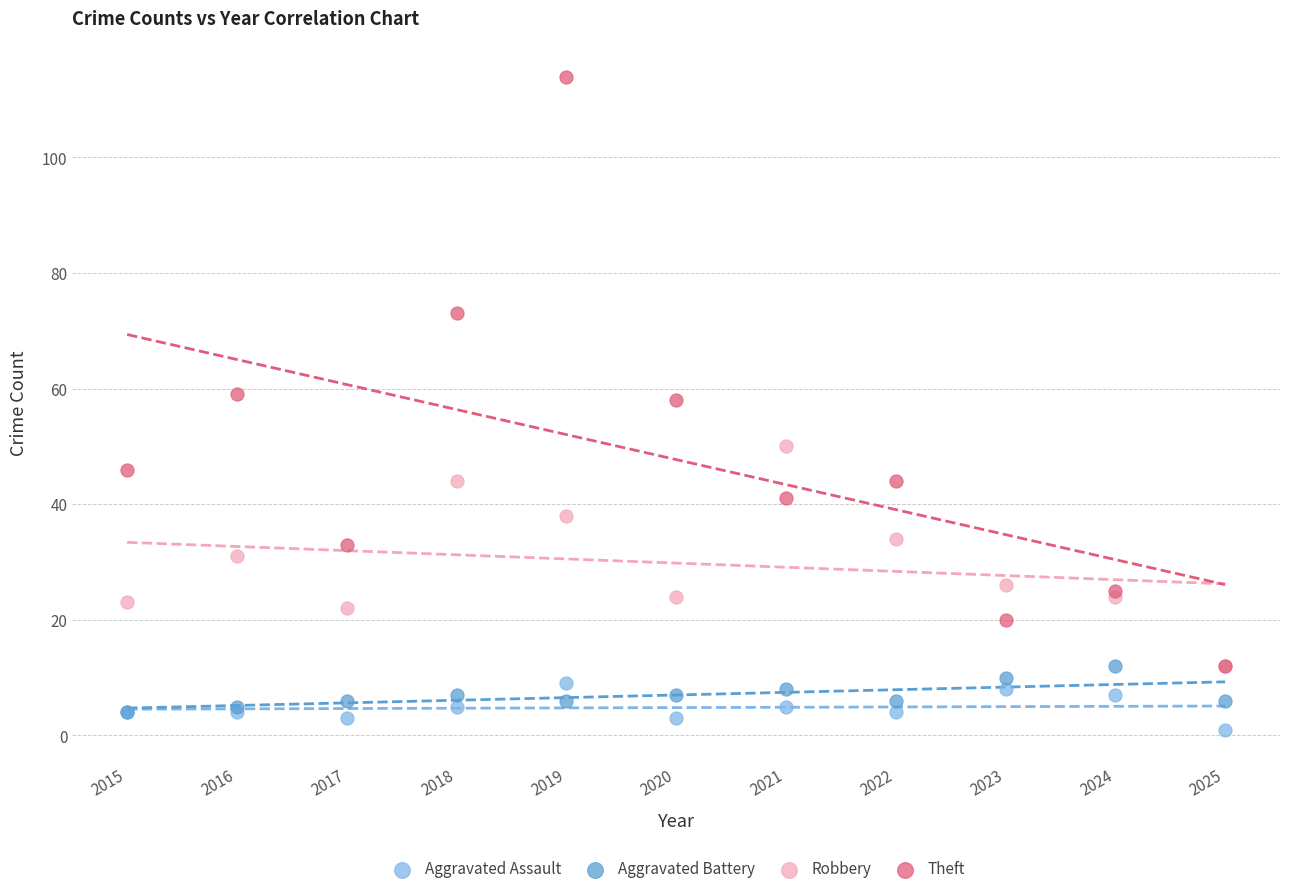

Which series contains the highest Y value?

Theft